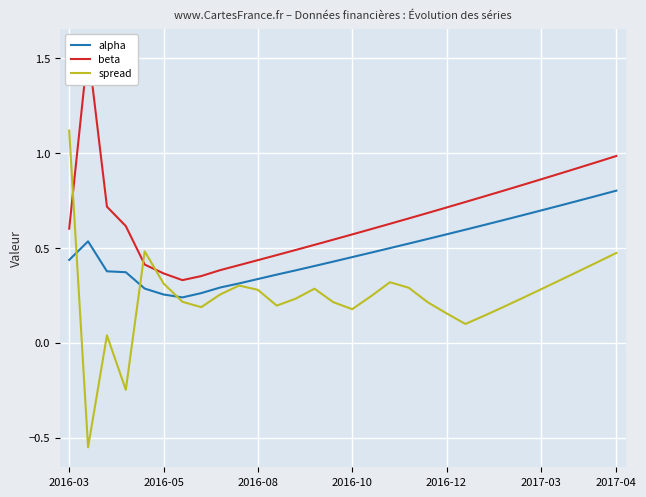

What is the maximum value for spread?

1.1